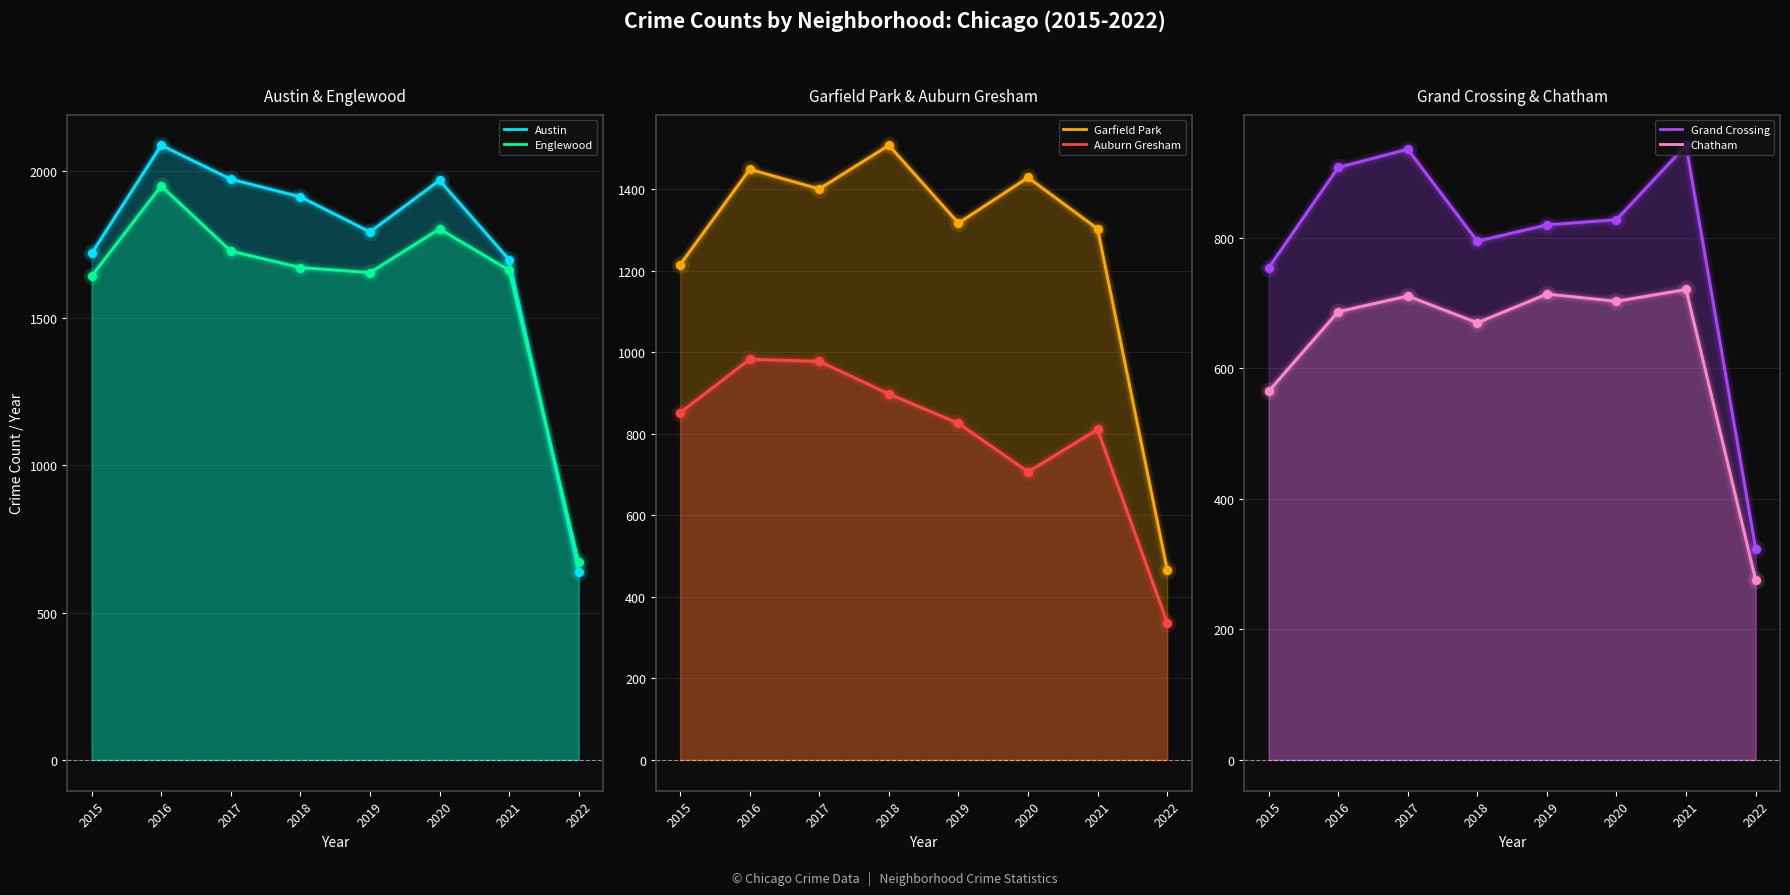

Which series has the largest total across all categories?

Austin